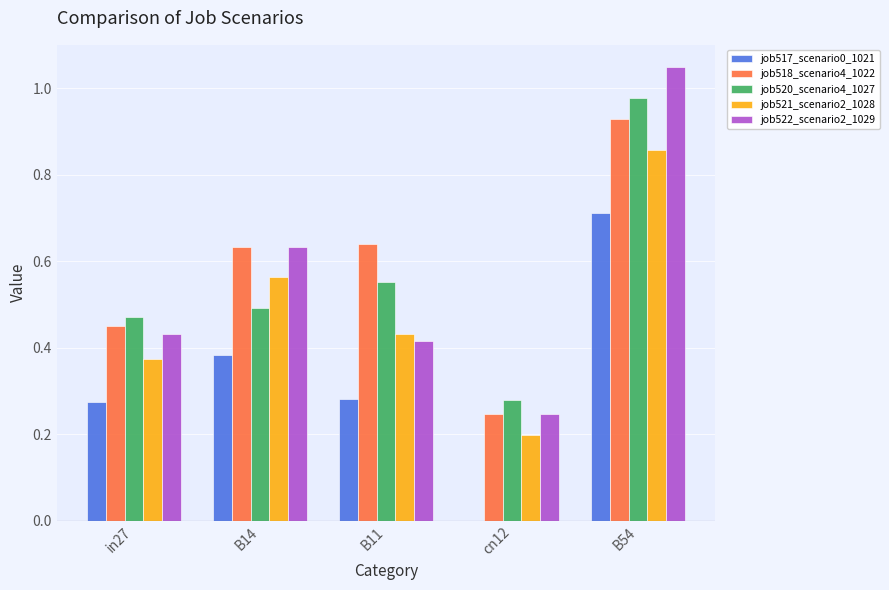

At which category is the sum across all series the highest?

B54